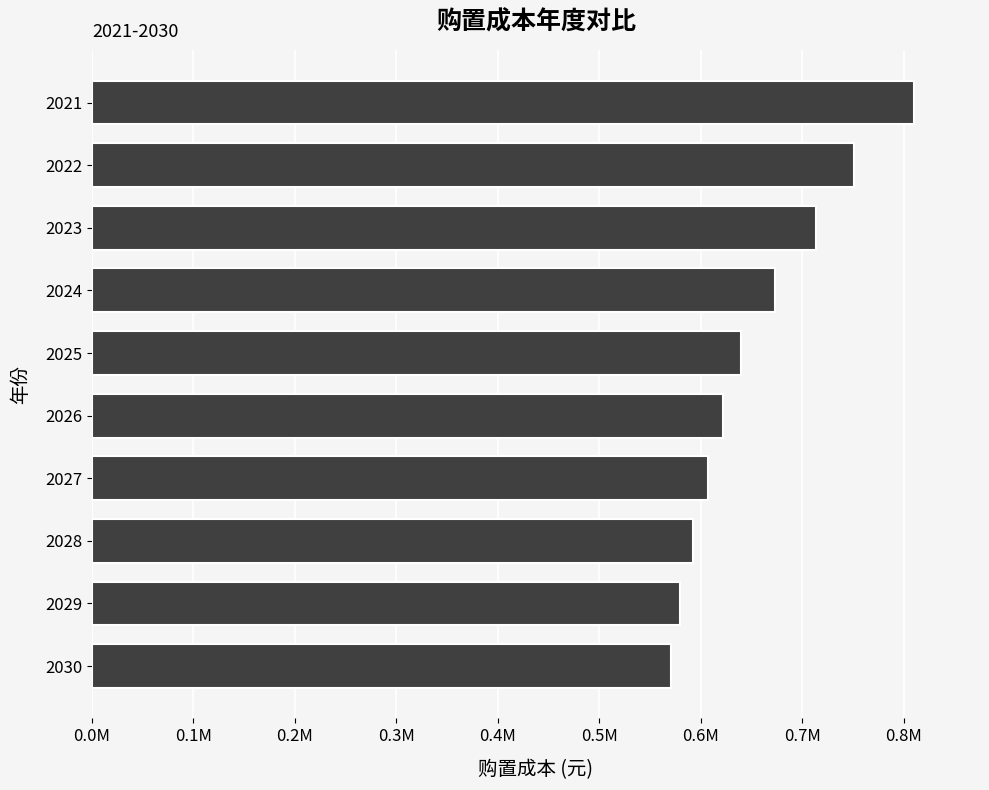

Does the chart contain any negative values?

No